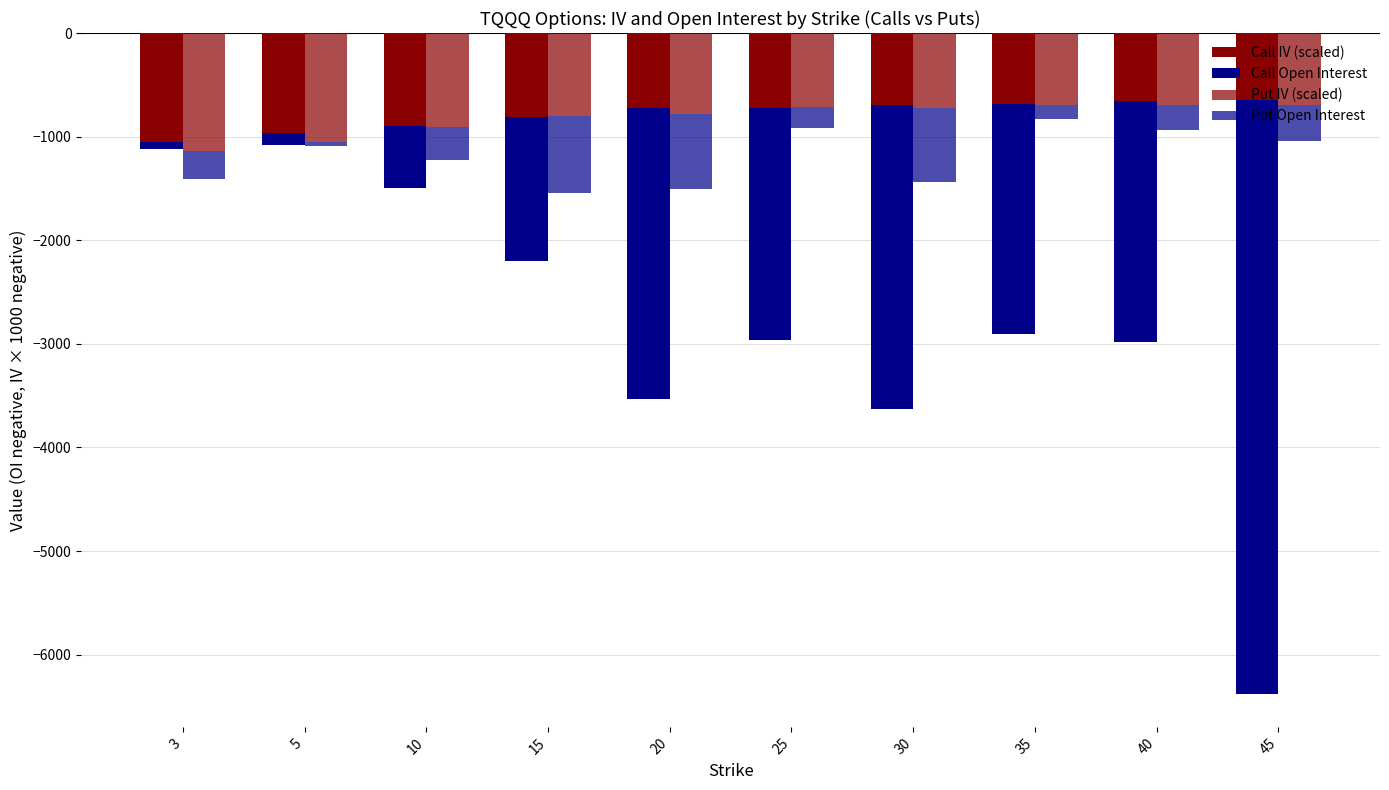

How many groups of bars are there?

10